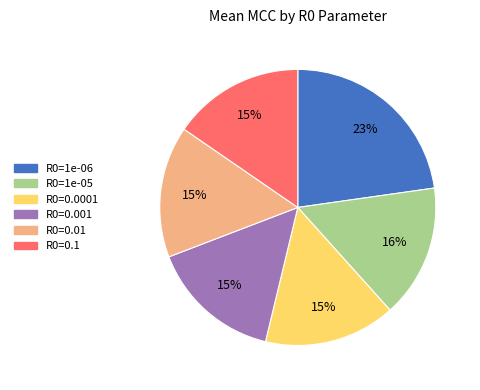

Count the number of slices in the pie.

6